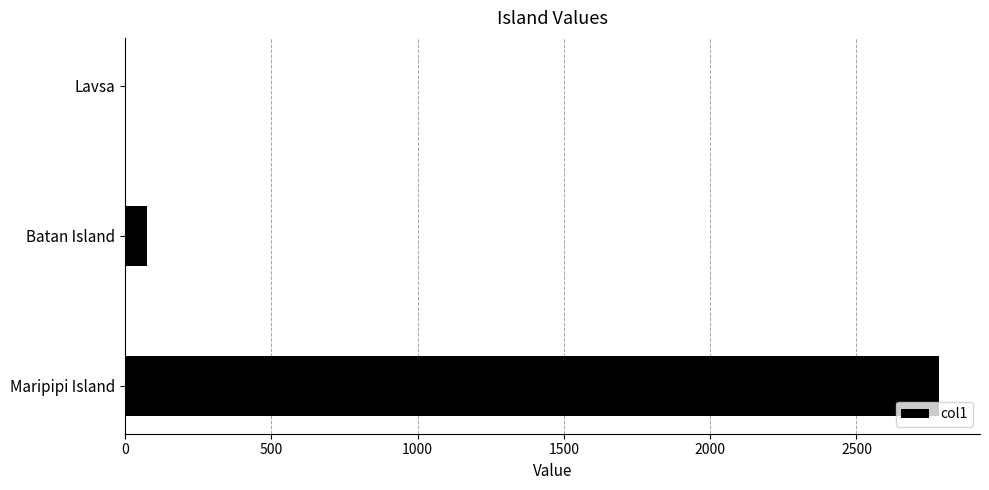

Which category has the highest value across all series?

Maripipi Island